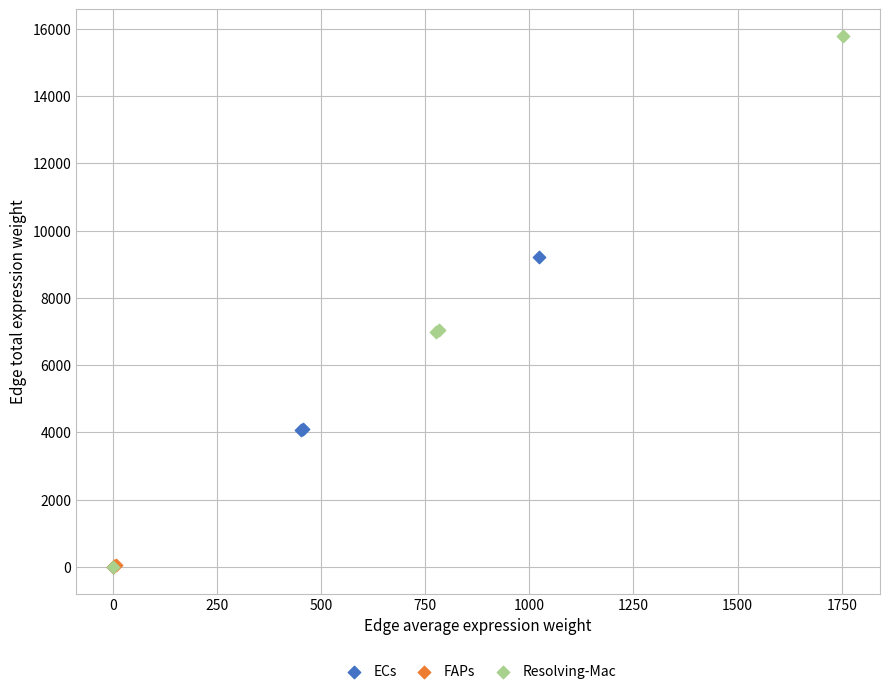

Which series has the largest Y range (max minus min)?

Resolving-Mac